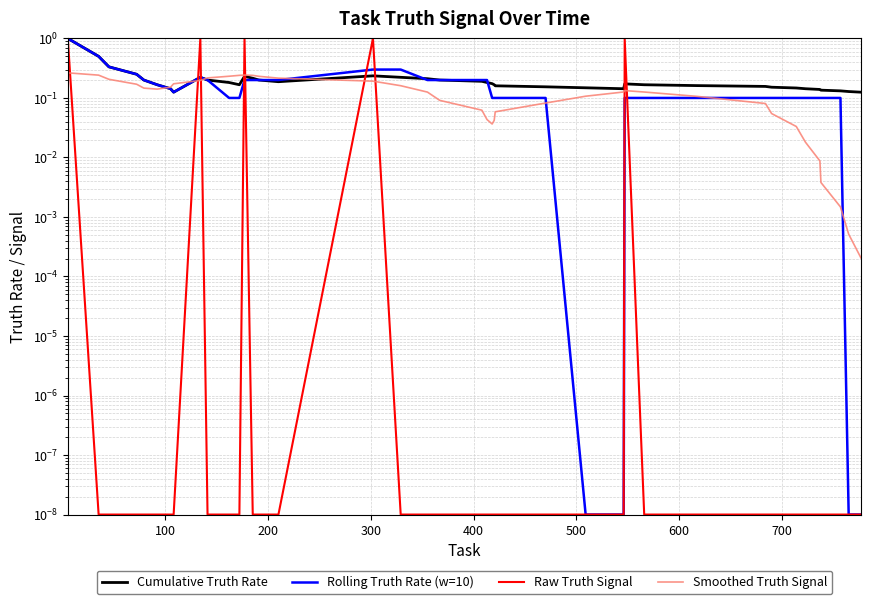

Does the chart display data point markers on the line(s)?

No